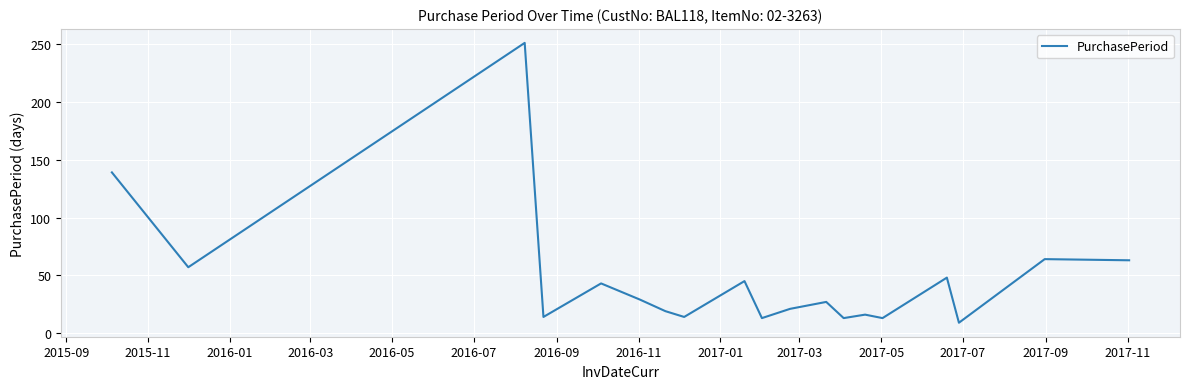

Count the number of data series in this chart.

1